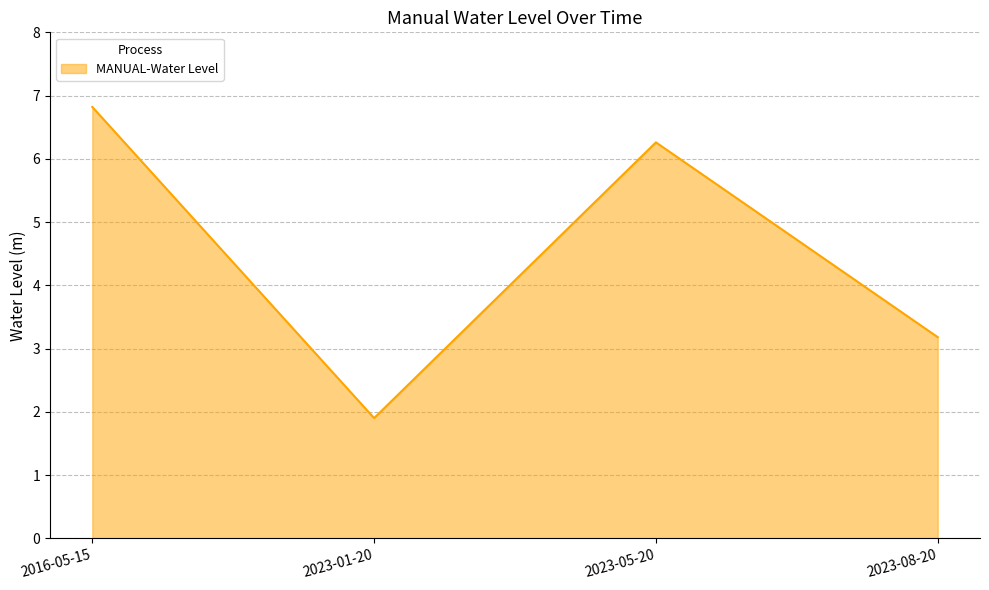

The value at 2023-01-20 is 1.9. True or false?

True